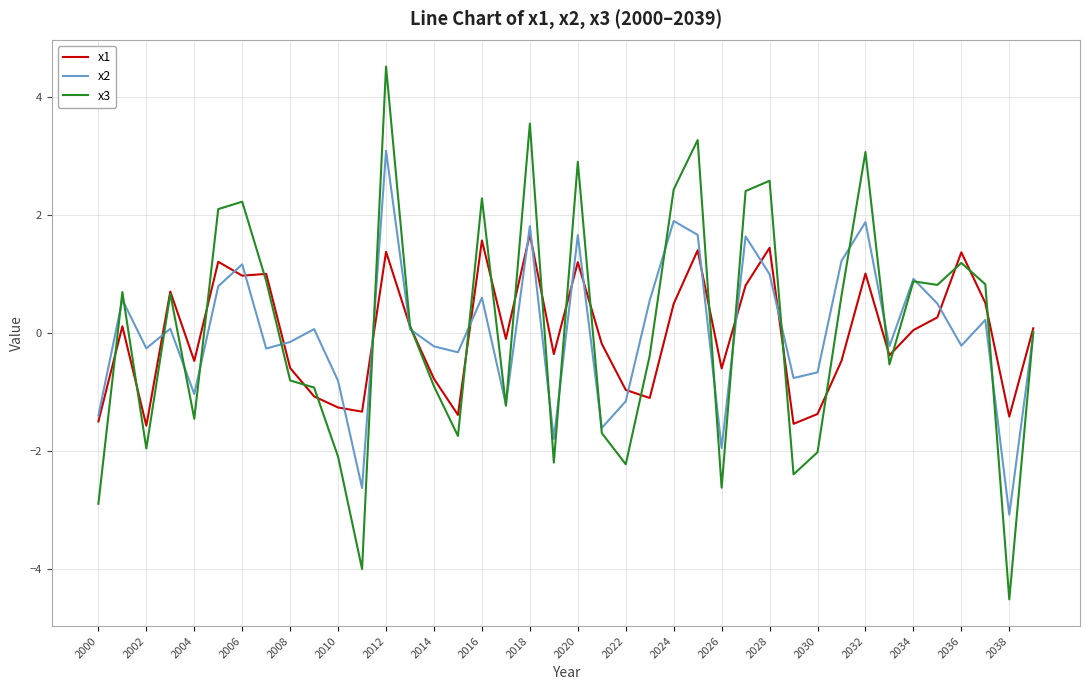

What is the difference between the maximum and minimum values in the x2 series?

6.2